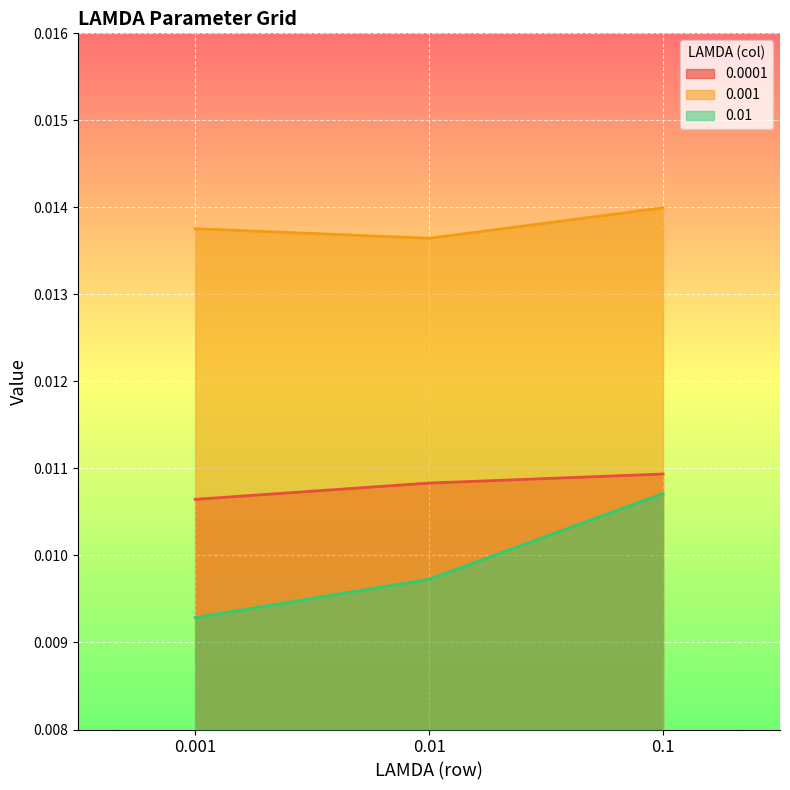

Is the value of 0.001 at 0.1 greater than the value of 0.0001 at 0.001?

Yes